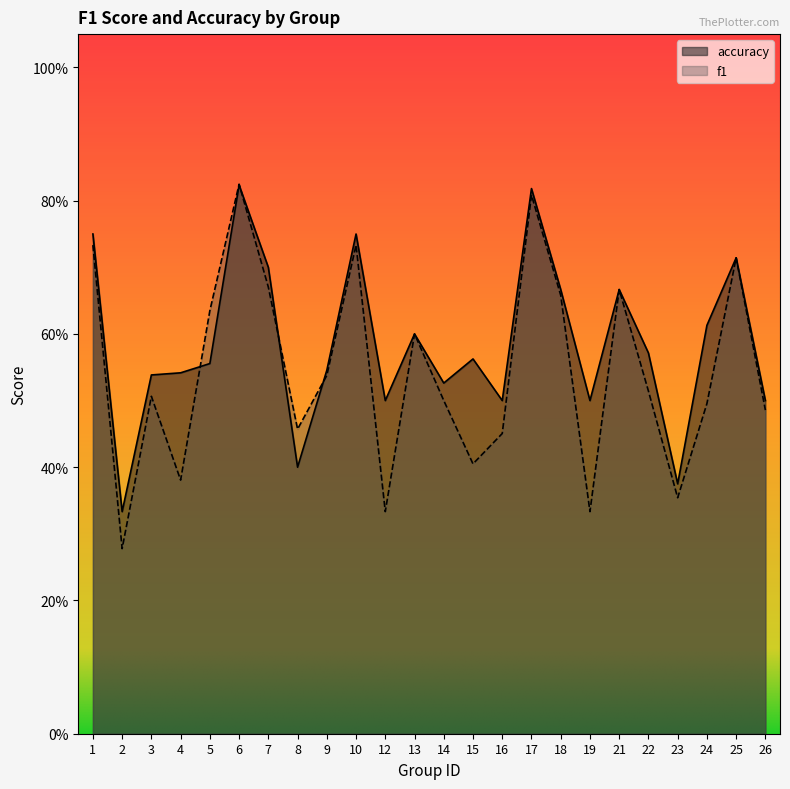

Reading left to right, what are all the values shown in this chart?

f1: 0.7	0.3	0.5	0.4	0.6	0.8	0.7	0.5	0.5	0.7	0.3	0.6	0.5	0.4	0.5	0.8	0.7	0.3	0.7	0.5	0.4	0.5	0.7	0.5
accuracy: 0.8	0.3	0.5	0.5	0.6	0.8	0.7	0.4	0.5	0.8	0.5	0.6	0.5	0.6	0.5	0.8	0.7	0.5	0.7	0.6	0.4	0.6	0.7	0.5